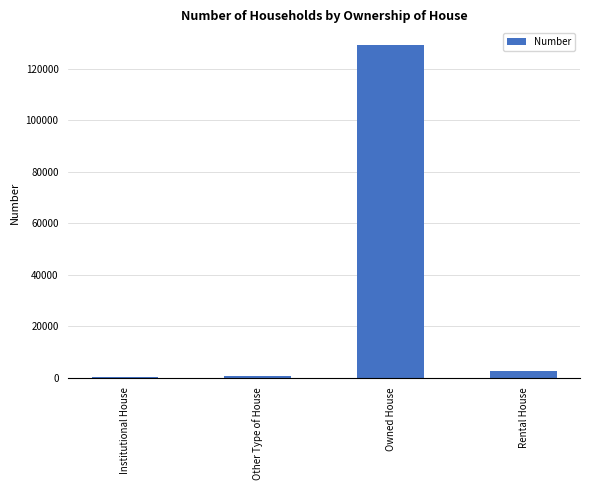

What is the maximum value shown in the chart?

129240